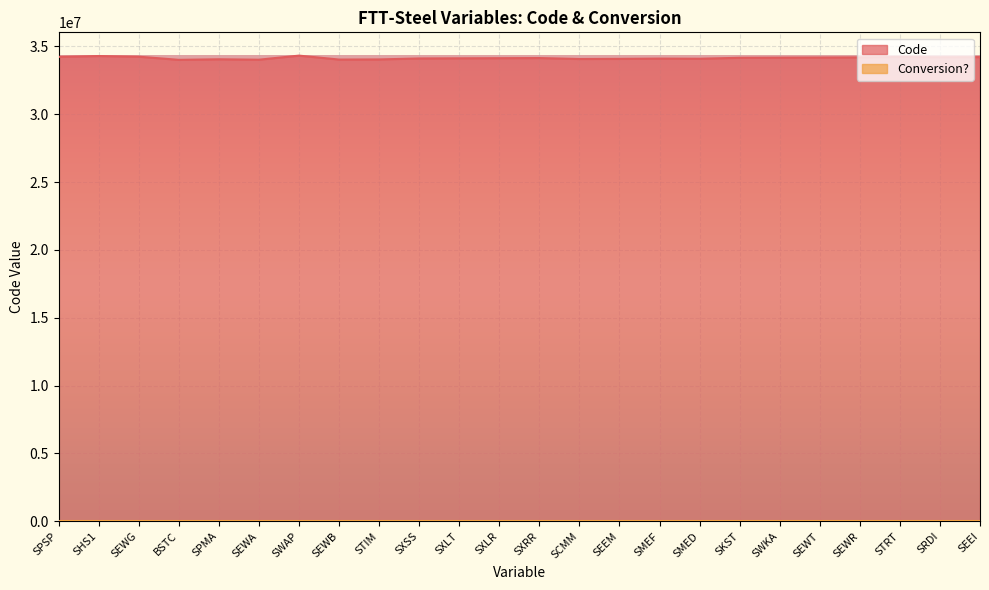

The value at SWAP is 34320000. True or false?

True